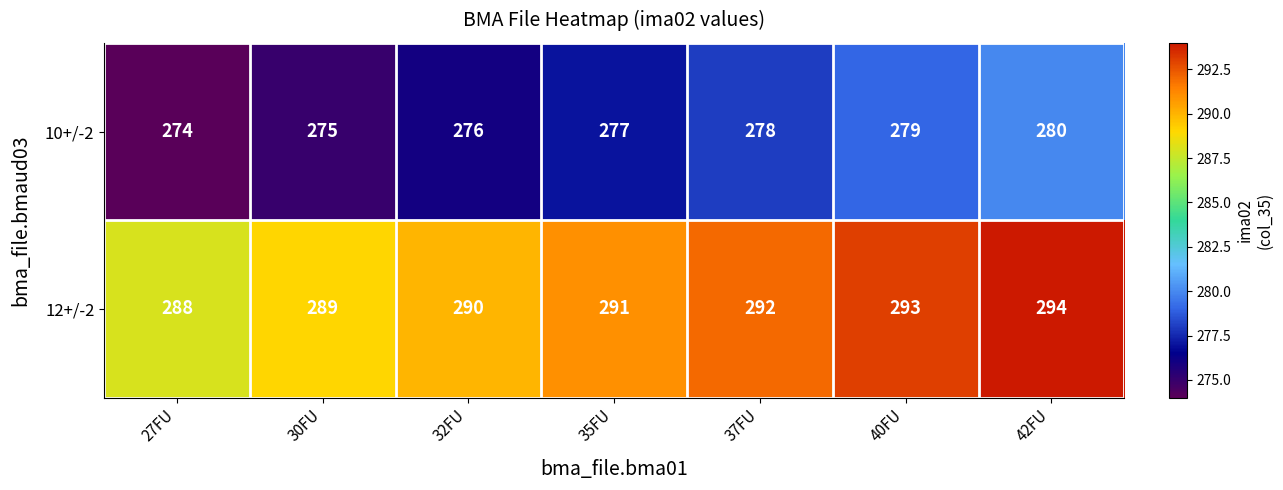

What is the difference between the 10+/-2 values at 27FU and 37FU?

4